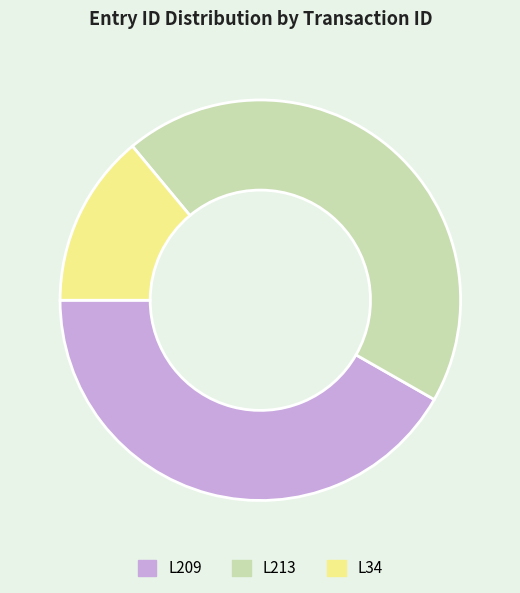

Is there any slice that represents more than half of the pie?

No